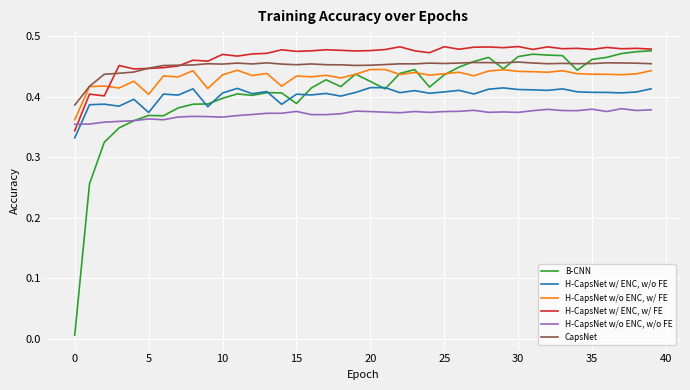

Rank the series by their maximum value, from highest to lowest.

H-CapsNet w/ ENC, w/ FE, B-CNN, CapsNet, H-CapsNet w/o ENC, w/ FE, H-CapsNet w/ ENC, w/o FE, H-CapsNet w/o ENC, w/o FE